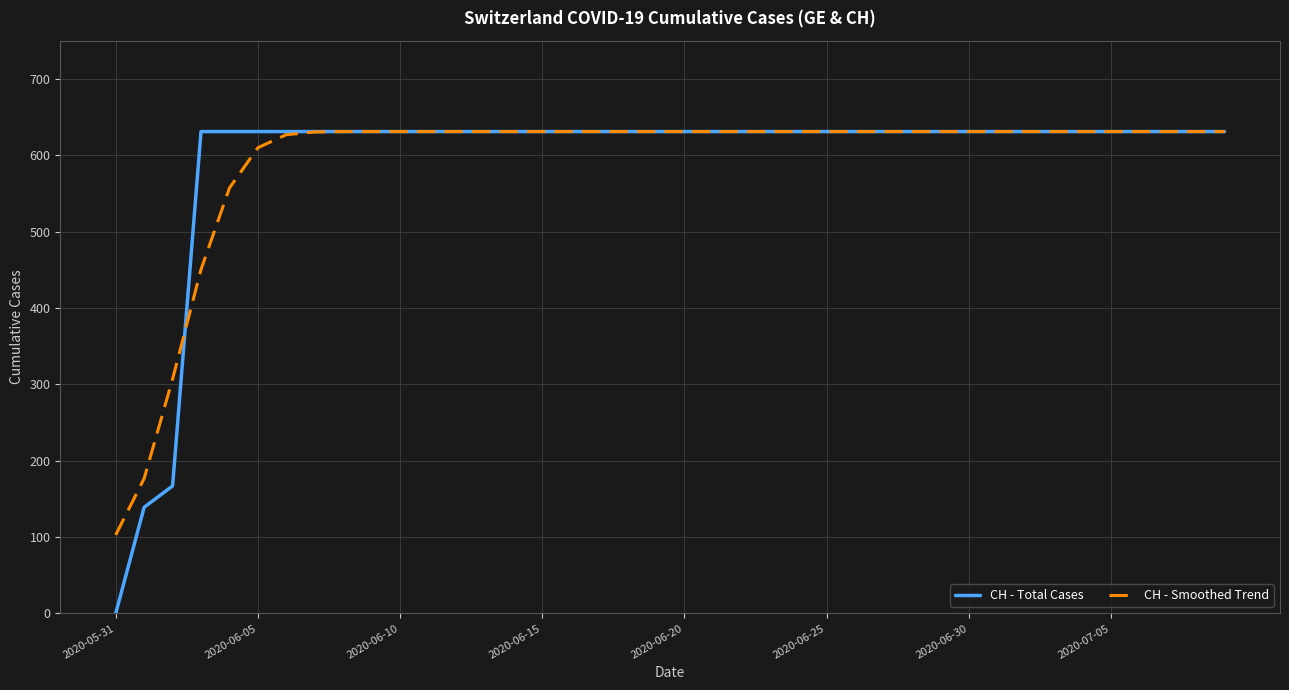

Which series has the largest range (max minus min)?

CH - Total Cases